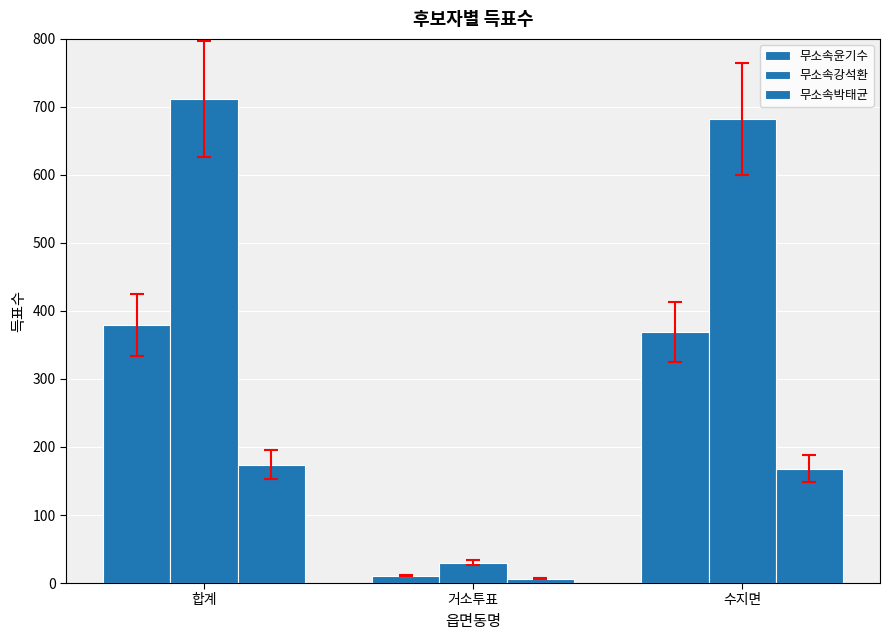

What position from the right is 거소투표?

2